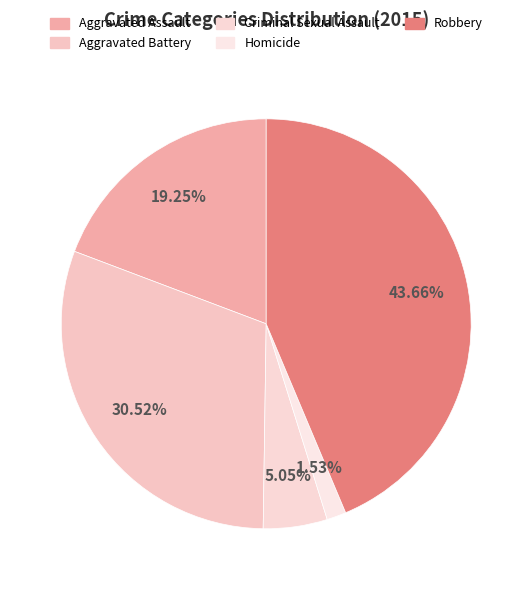

Count the number of slices in the pie.

5